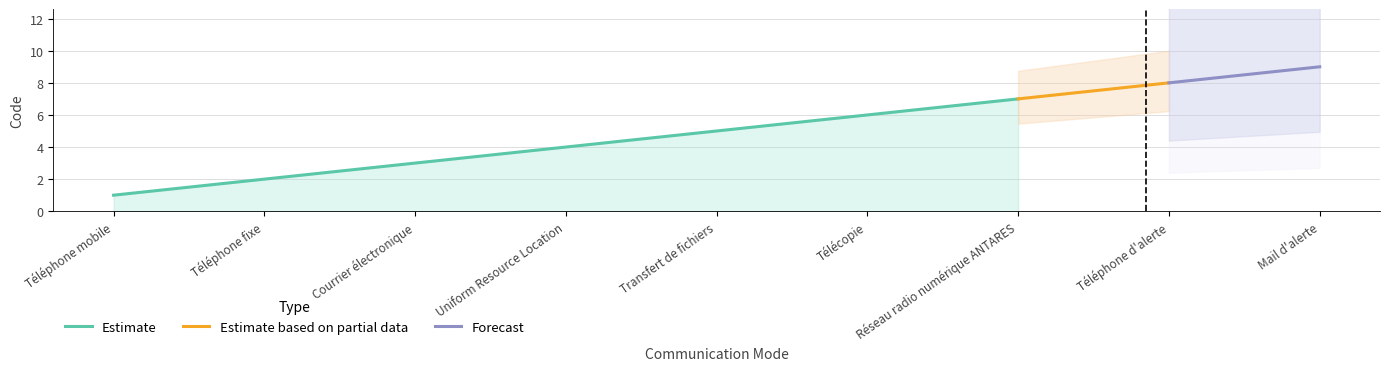

At which label does the data first exceed 5?

Télécopie